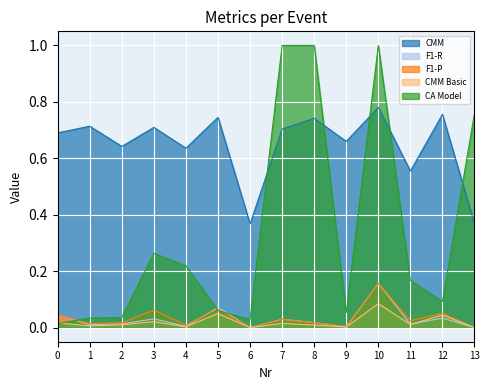

True or false: F1-P has more than 1 points higher than both neighbors.

True